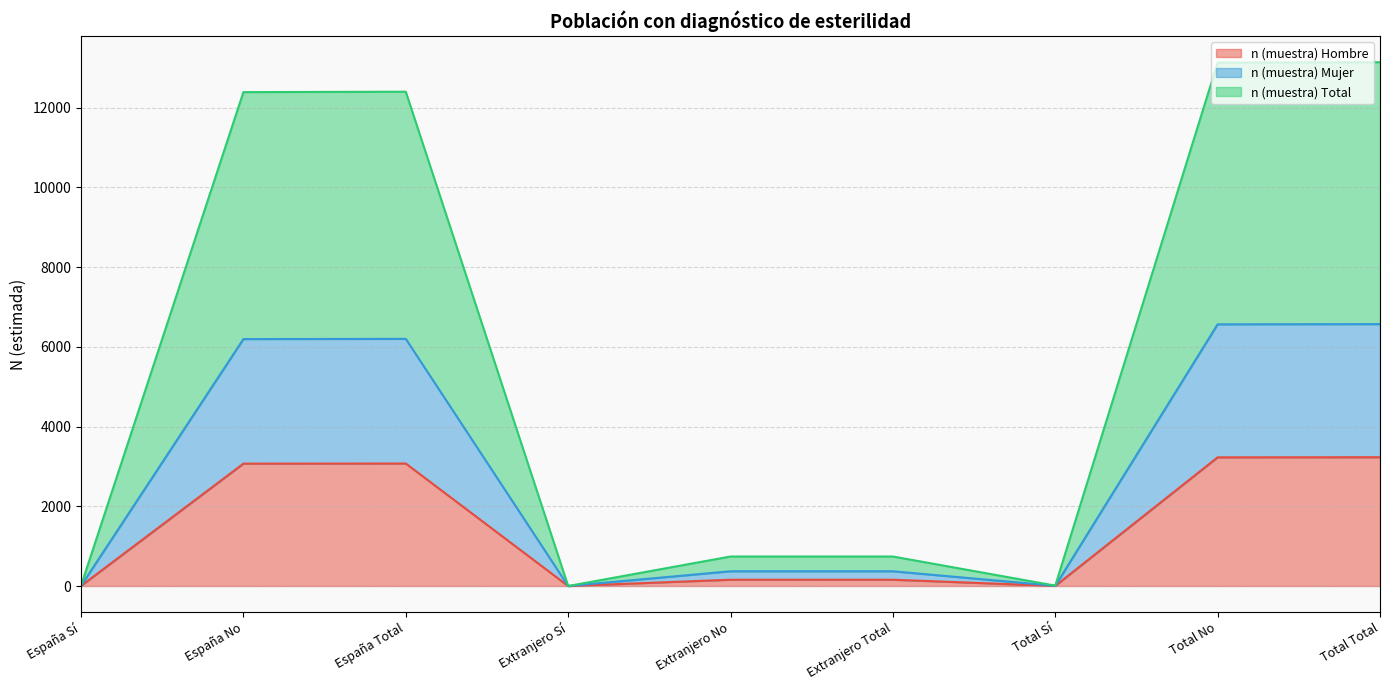

What are all the series names shown in the legend?

n (muestra) Hombre, n (muestra) Mujer, n (muestra) Total